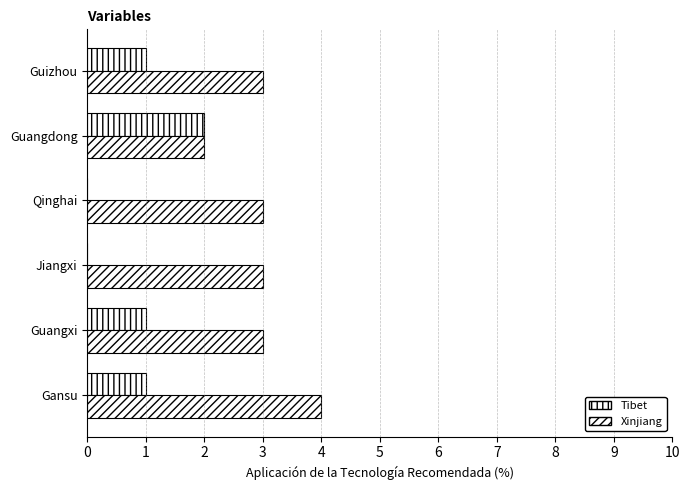

How many data points does each series have?

6